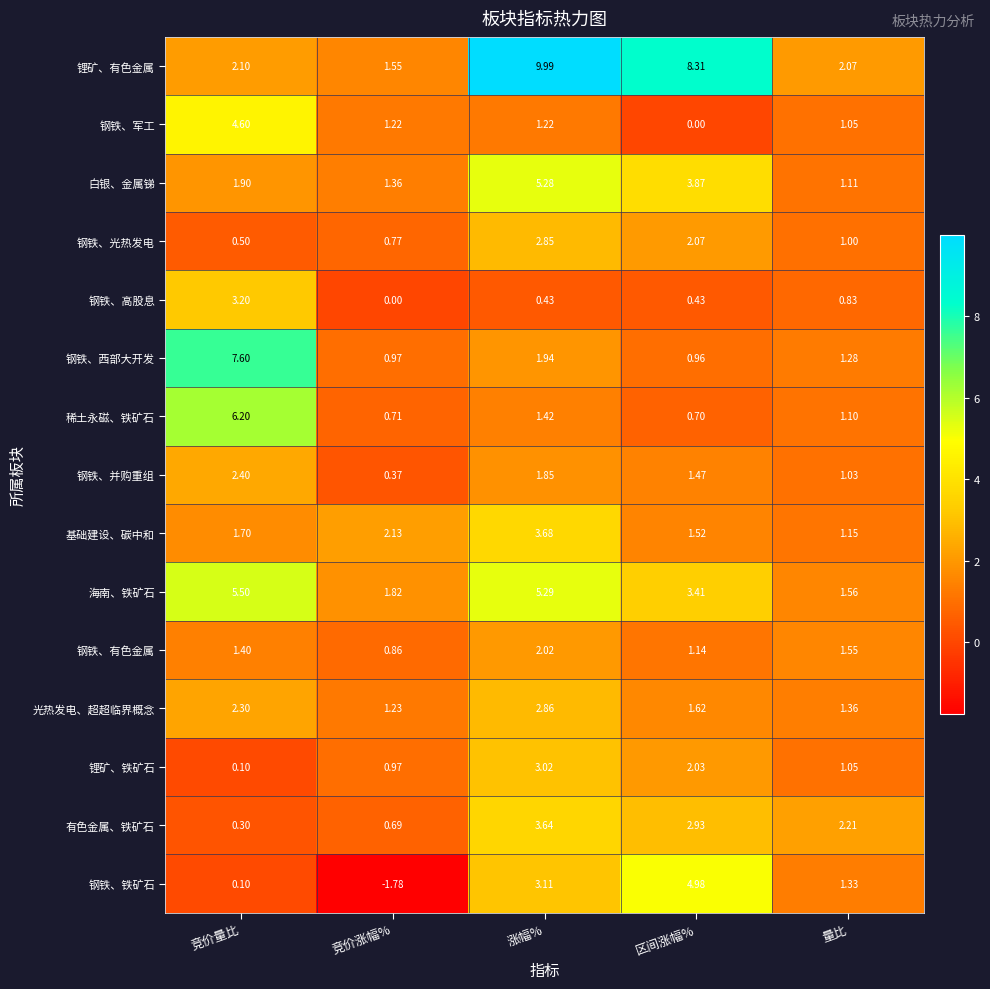

How many distinct data groups are displayed?

15